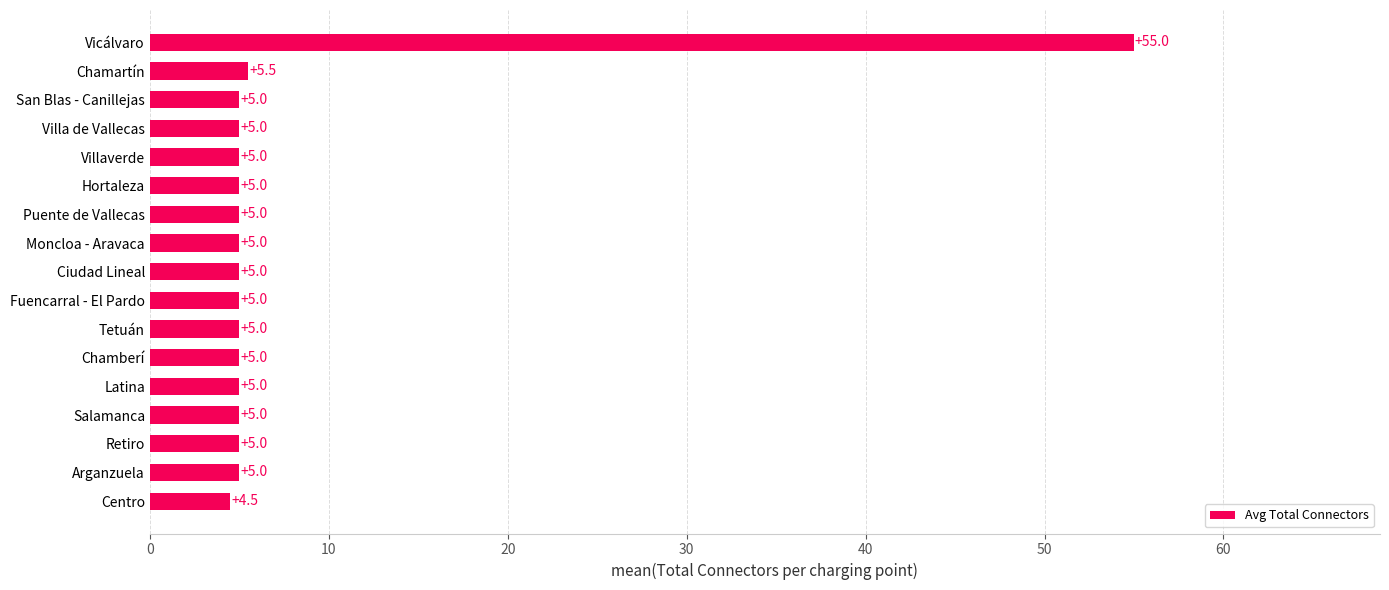

What is the difference between the maximum and minimum values?

50.5